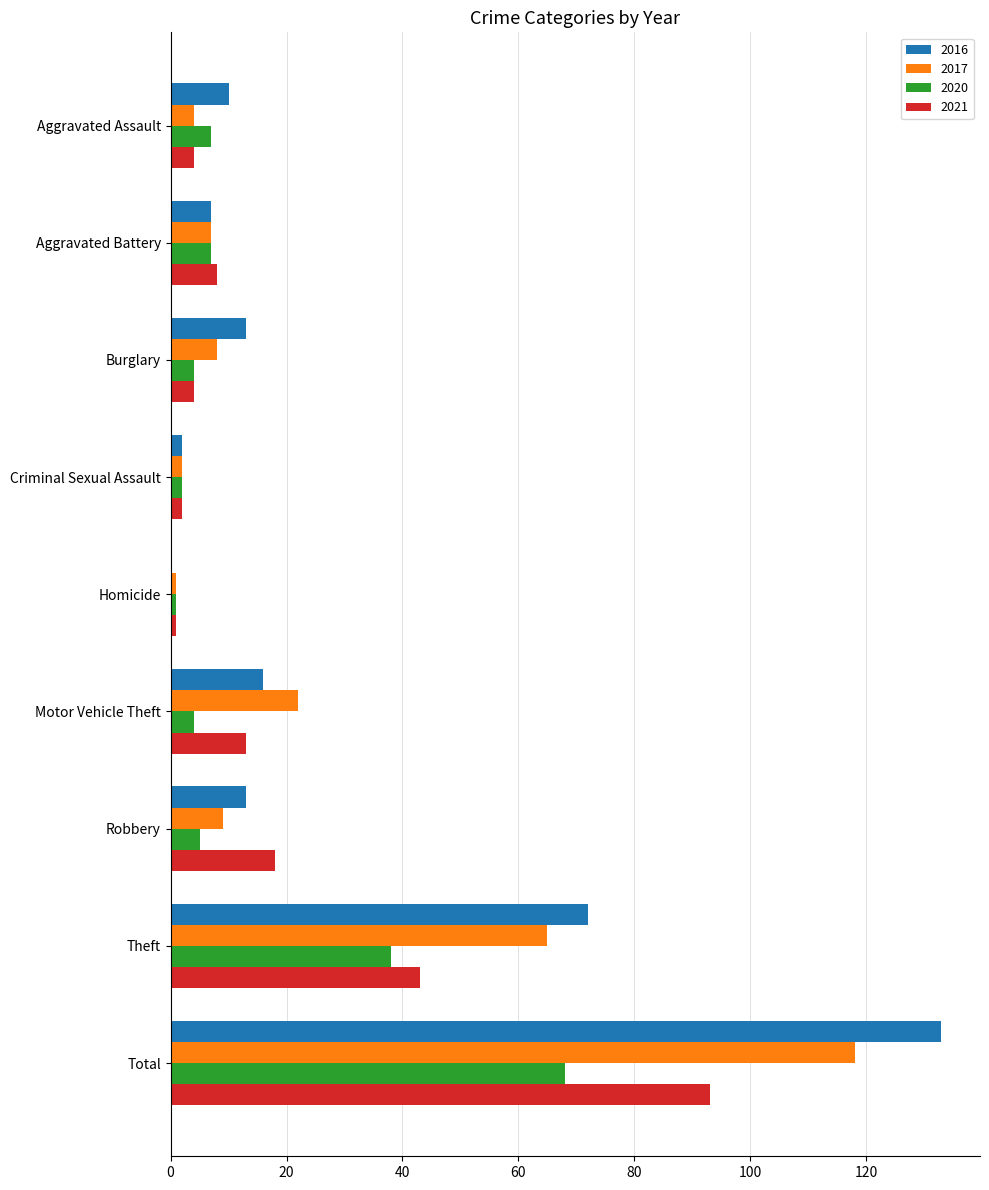

How many distinct data groups are displayed?

4